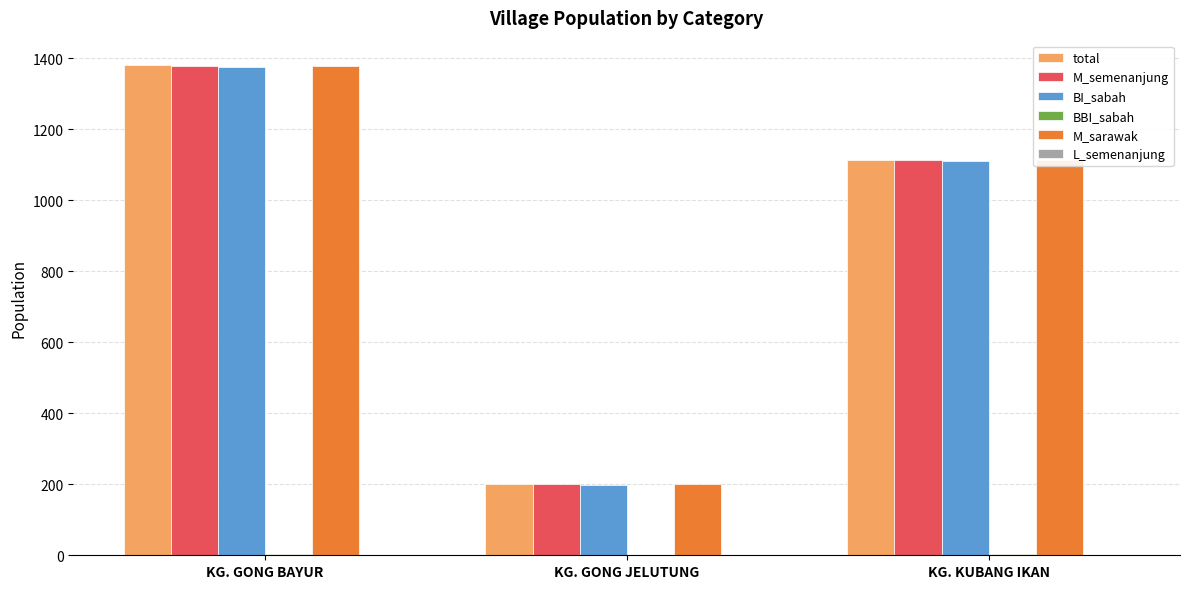

The value of BI_sabah at KG. GONG JELUTUNG is 199. True or false?

True